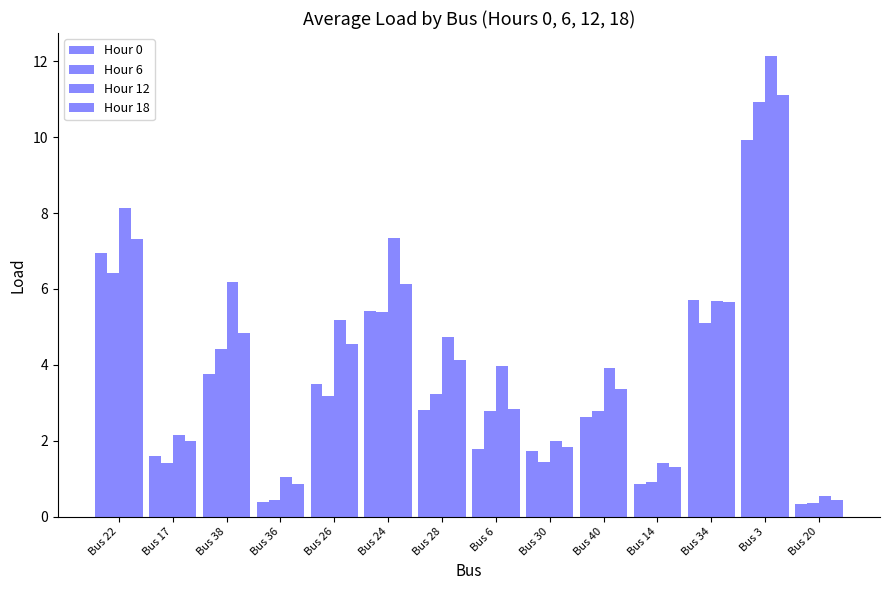

At how many categories does at least one series exceed 8?

2